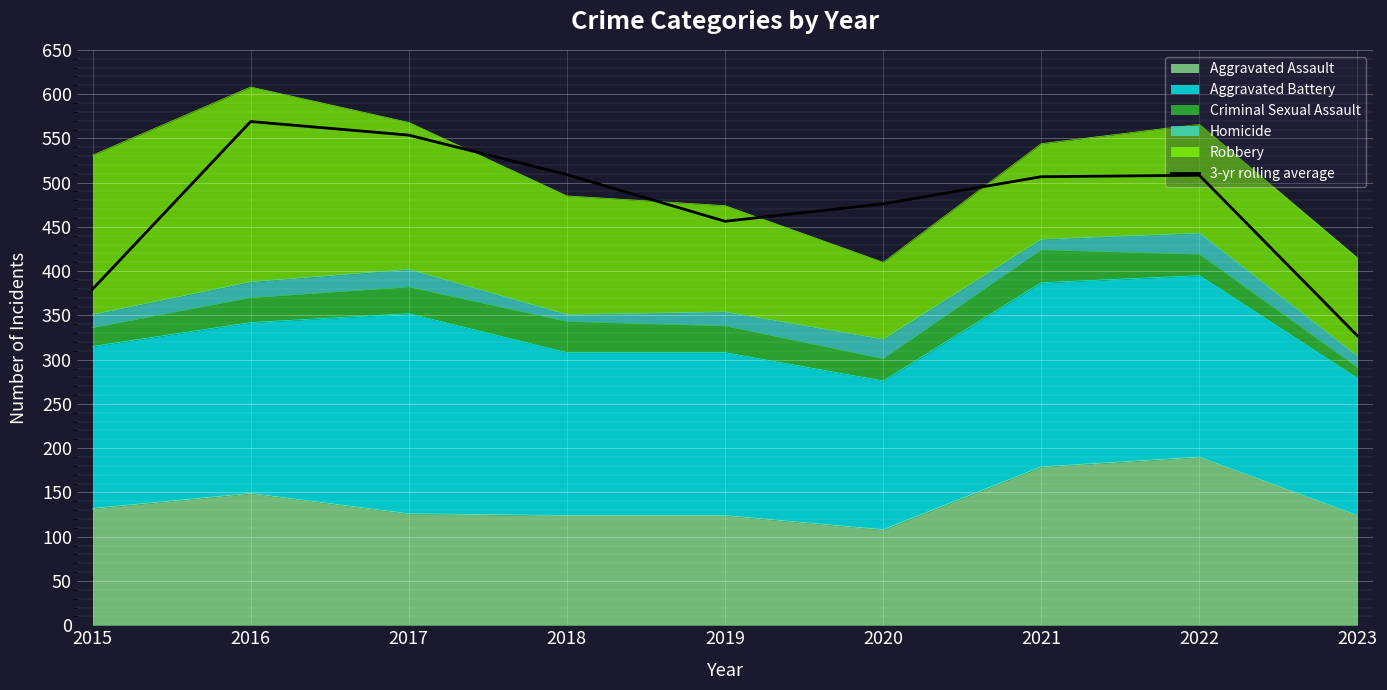

Rank the categories by value from highest to lowest.

2016, 2017, 2018, 2022, 2021, 2020, 2019, 2015, 2023